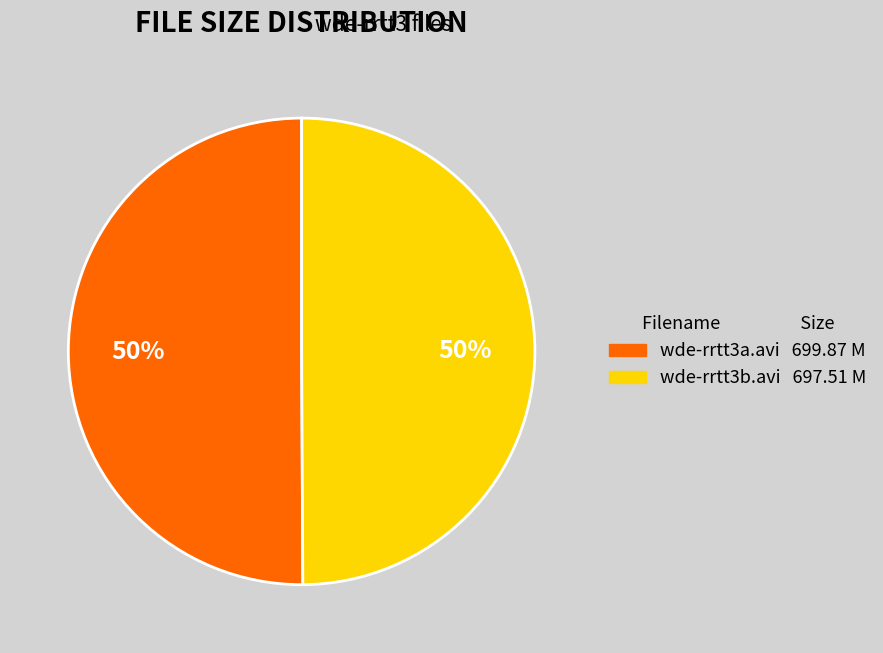

What is the ratio of the value at wde-rrtt3b.avi 697.51 M to the value at wde-rrtt3a.avi 699.87 M?

1.0